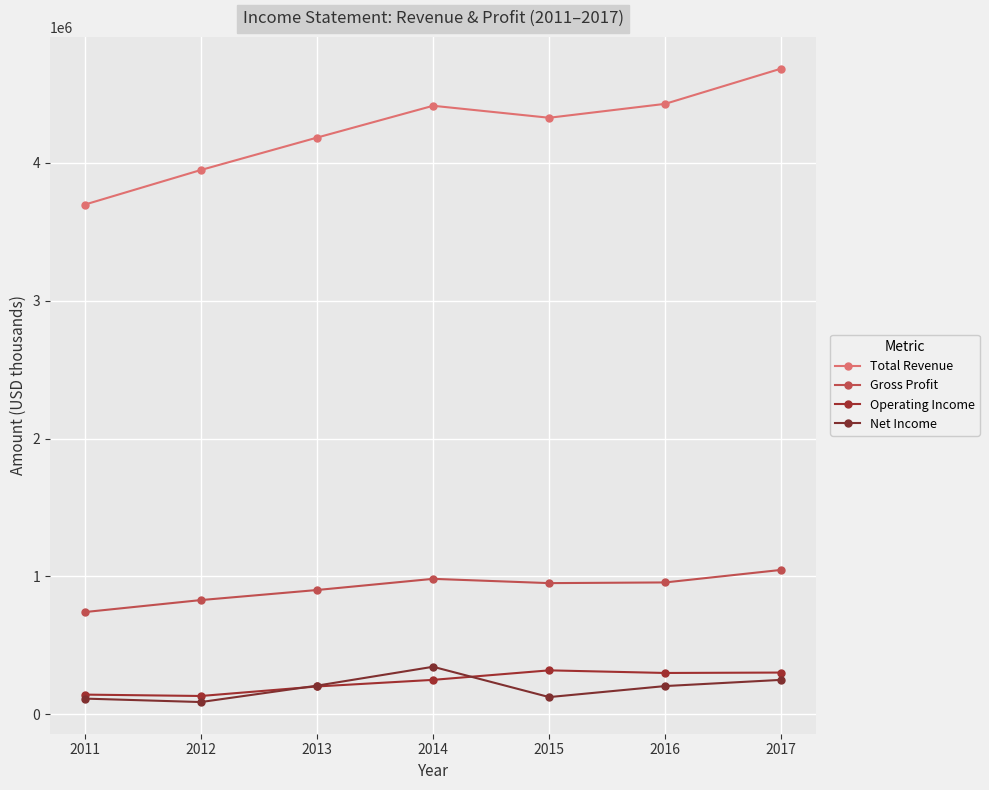

What is the value of the Operating Income point at the 7th from the left?

302000